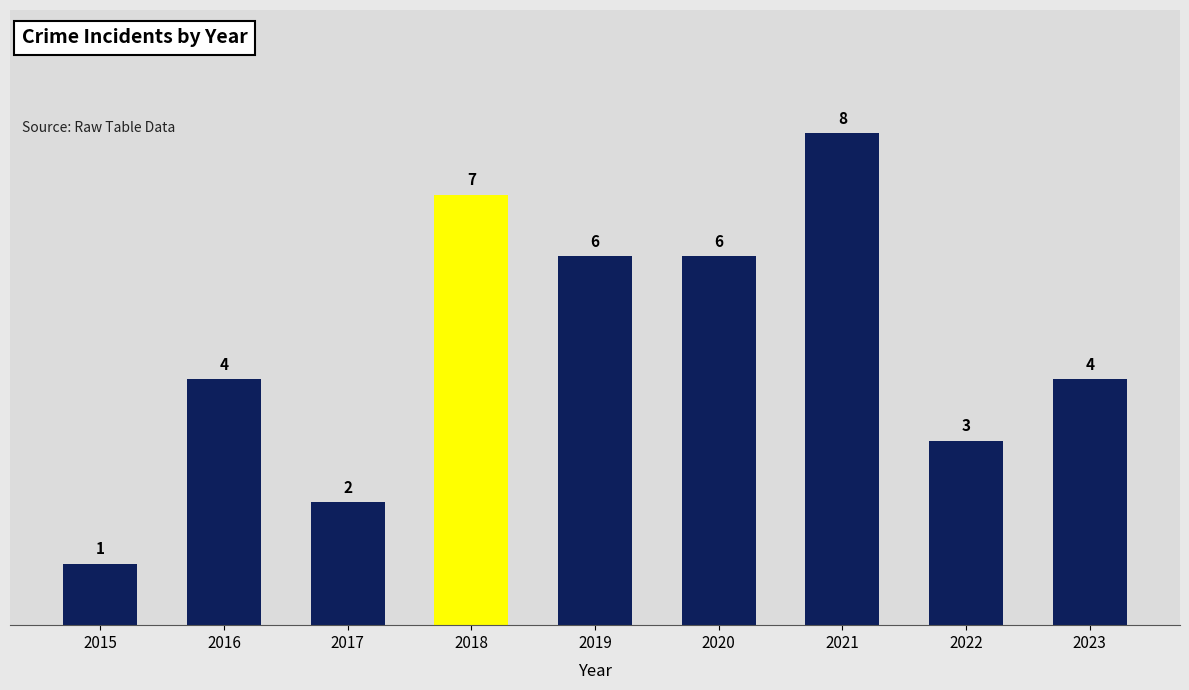

What is the change in value from 2017 to 2021?

+6